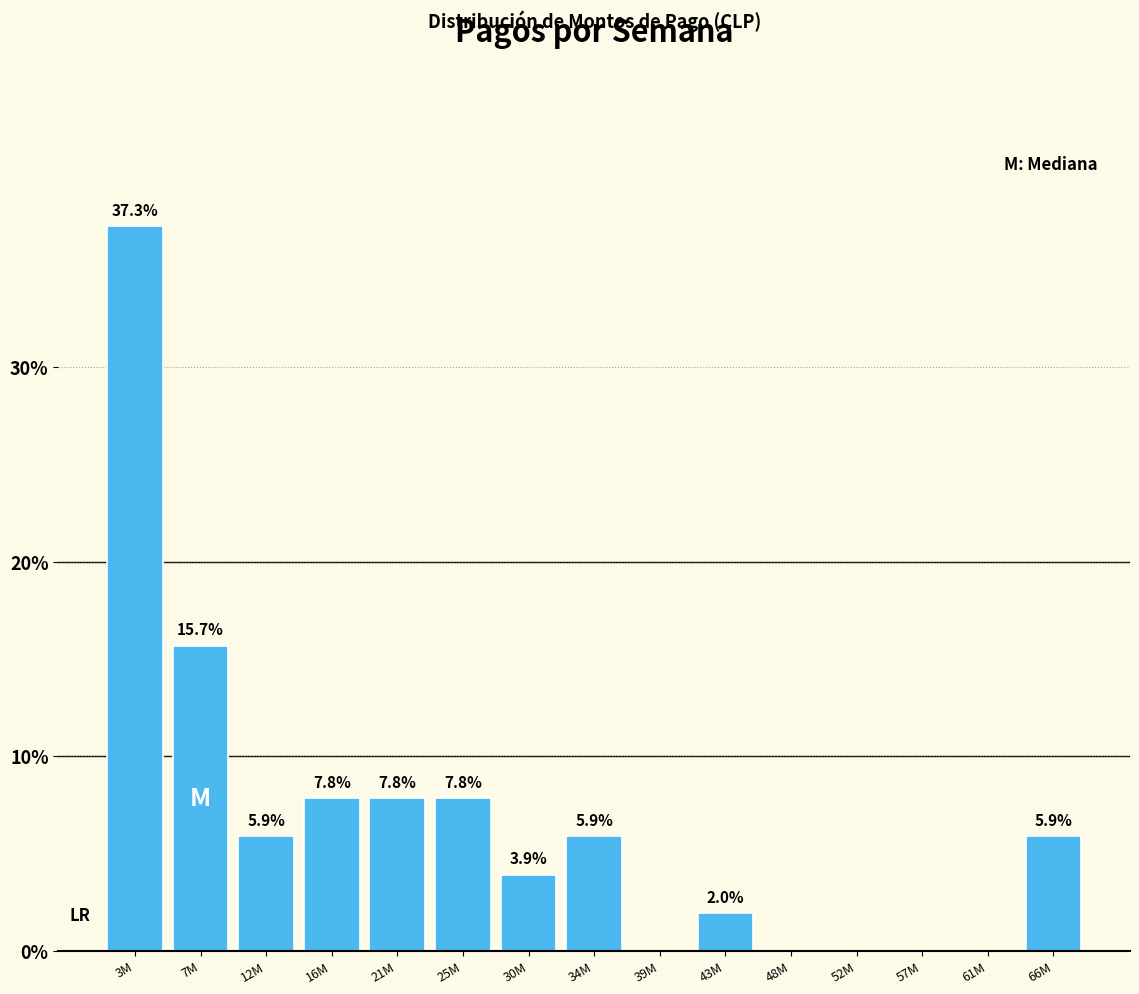

Reading right to left, what are all the values shown in this chart?

66M=5.9	61M=0.0	57M=0.0	52M=0.0	48M=0.0	43M=2.0	39M=0.0	34M=5.9	30M=3.9	25M=7.8	21M=7.8	16M=7.8	12M=5.9	7M=15.7	3M=37.3